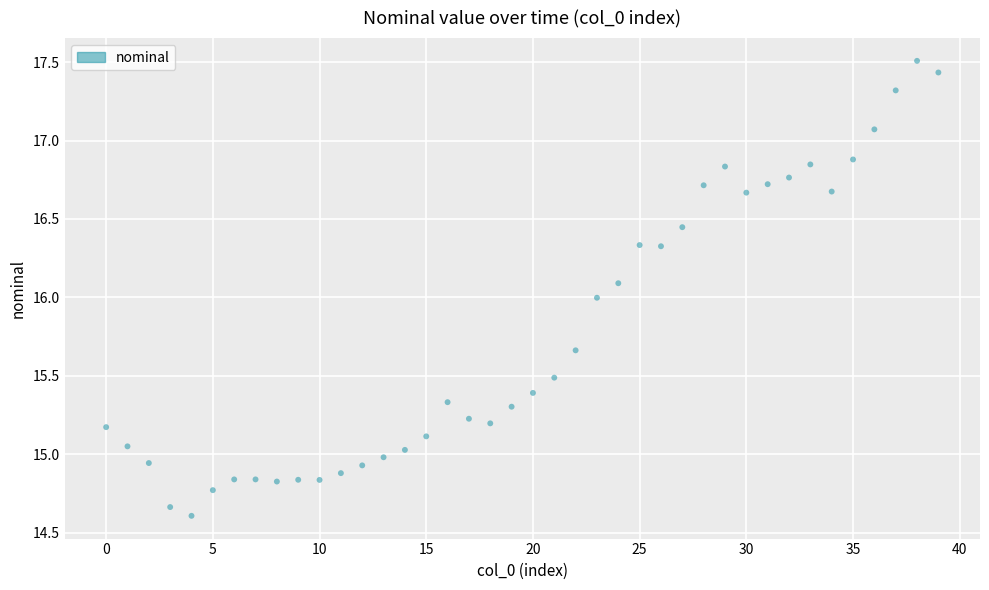

What is the range of Y values (max minus min)?

2.9